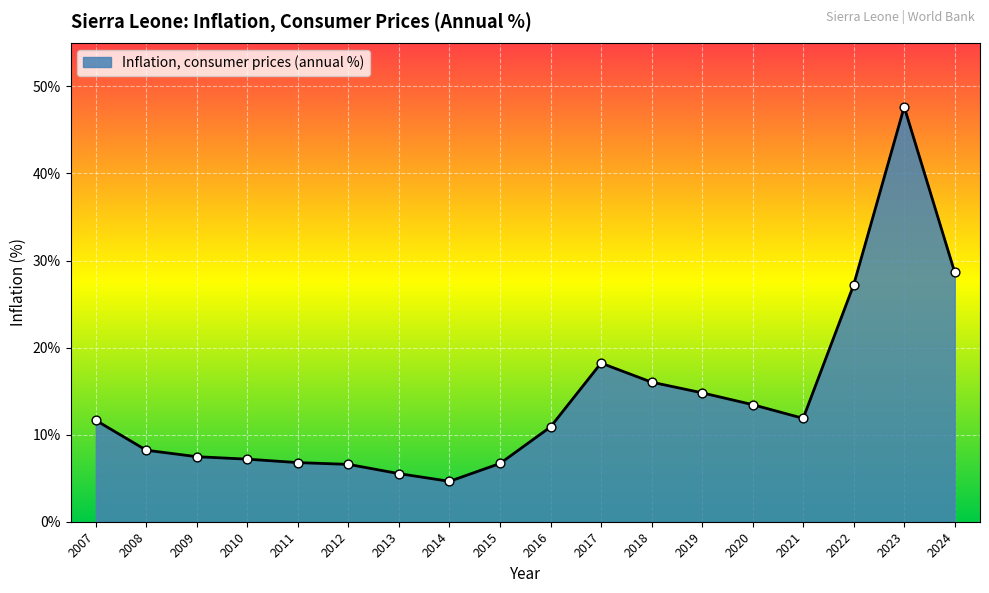

What is the ratio of the value at 2014 to the value at 2017?

0.3